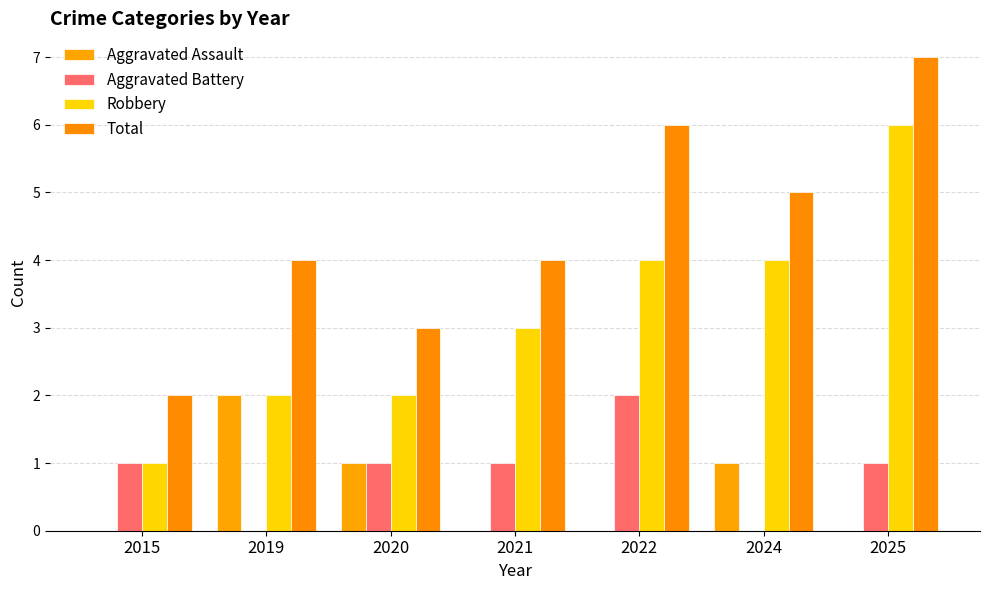

What is the total value across all series at 2025?

14